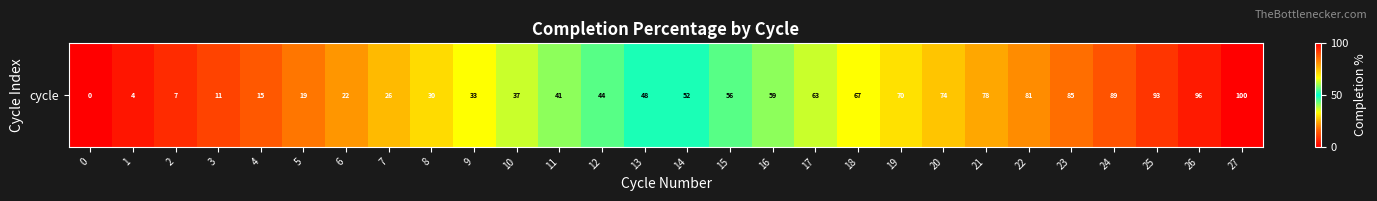

Which category has the highest value across all series?

27